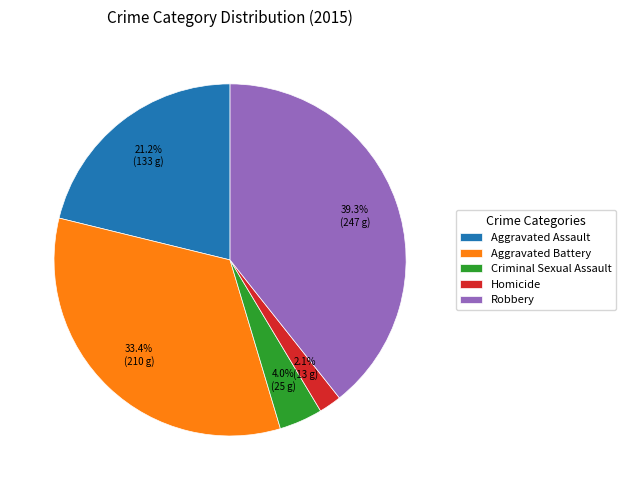

Count the number of slices in the pie.

5